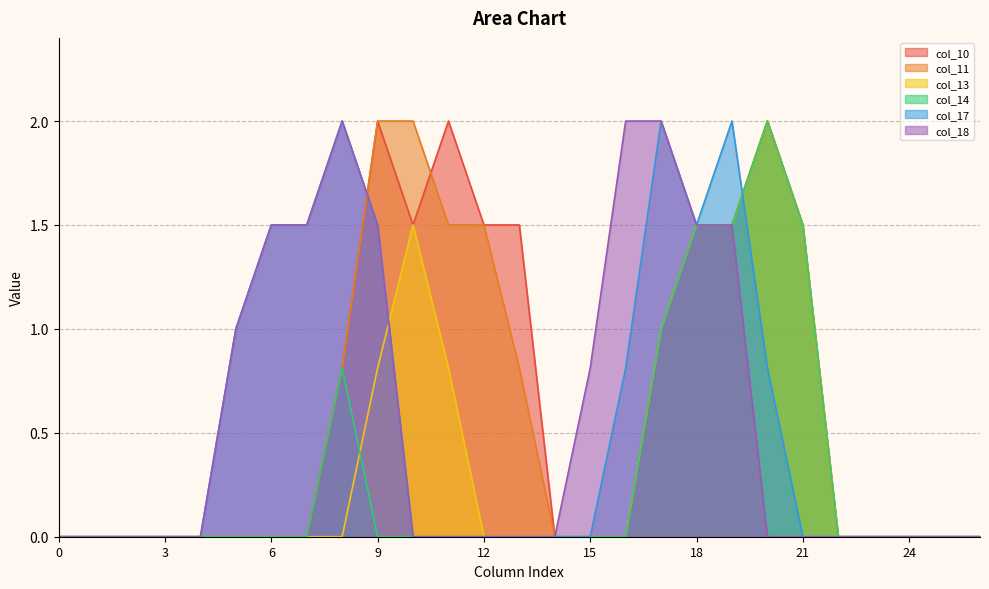

Reading left to right, transcribe all the data shown in this chart.

col_10: 0=0.0	1=0.0	2=0.0	3=0.0	4=0.0	5=0.0	6=0.0	7=0.0	8=0.8	9=2.0	10=1.5	11=2.0	12=1.5	13=1.5	14=0.0	15=0.0	16=0.0	17=1.0	18=1.5	19=1.5	20=2.0	21=1.5	22=0.0	23=0.0	24=0.0	25=0.0	26=0.0
col_11: 0=0.0	1=0.0	2=0.0	3=0.0	4=0.0	5=0.0	6=0.0	7=0.0	8=0.8	9=2.0	10=2.0	11=1.5	12=1.5	13=0.8	14=0.0	15=0.0	16=0.0	17=1.0	18=1.5	19=1.5	20=2.0	21=1.5	22=0.0	23=0.0	24=0.0	25=0.0	26=0.0
col_13: 0=0.0	1=0.0	2=0.0	3=0.0	4=0.0	5=0.0	6=0.0	7=0.0	8=0.0	9=0.8	10=1.5	11=0.8	12=0.0	13=0.0	14=0.0	15=0.0	16=0.0	17=1.0	18=1.5	19=1.5	20=2.0	21=1.5	22=0.0	23=0.0	24=0.0	25=0.0	26=0.0
col_14: 0=0.0	1=0.0	2=0.0	3=0.0	4=0.0	5=0.0	6=0.0	7=0.0	8=0.8	9=0.0	10=0.0	11=0.0	12=0.0	13=0.0	14=0.0	15=0.0	16=0.0	17=1.0	18=1.5	19=1.5	20=2.0	21=1.5	22=0.0	23=0.0	24=0.0	25=0.0	26=0.0
col_17: 0=0.0	1=0.0	2=0.0	3=0.0	4=0.0	5=1.0	6=1.5	7=1.5	8=2.0	9=1.5	10=0.0	11=0.0	12=0.0	13=0.0	14=0.0	15=0.0	16=0.8	17=2.0	18=1.5	19=2.0	20=0.8	21=0.0	22=0.0	23=0.0	24=0.0	25=0.0	26=0.0
col_18: 0=0.0	1=0.0	2=0.0	3=0.0	4=0.0	5=1.0	6=1.5	7=1.5	8=2.0	9=1.5	10=0.0	11=0.0	12=0.0	13=0.0	14=0.0	15=0.8	16=2.0	17=2.0	18=1.5	19=1.5	20=0.0	21=0.0	22=0.0	23=0.0	24=0.0	25=0.0	26=0.0